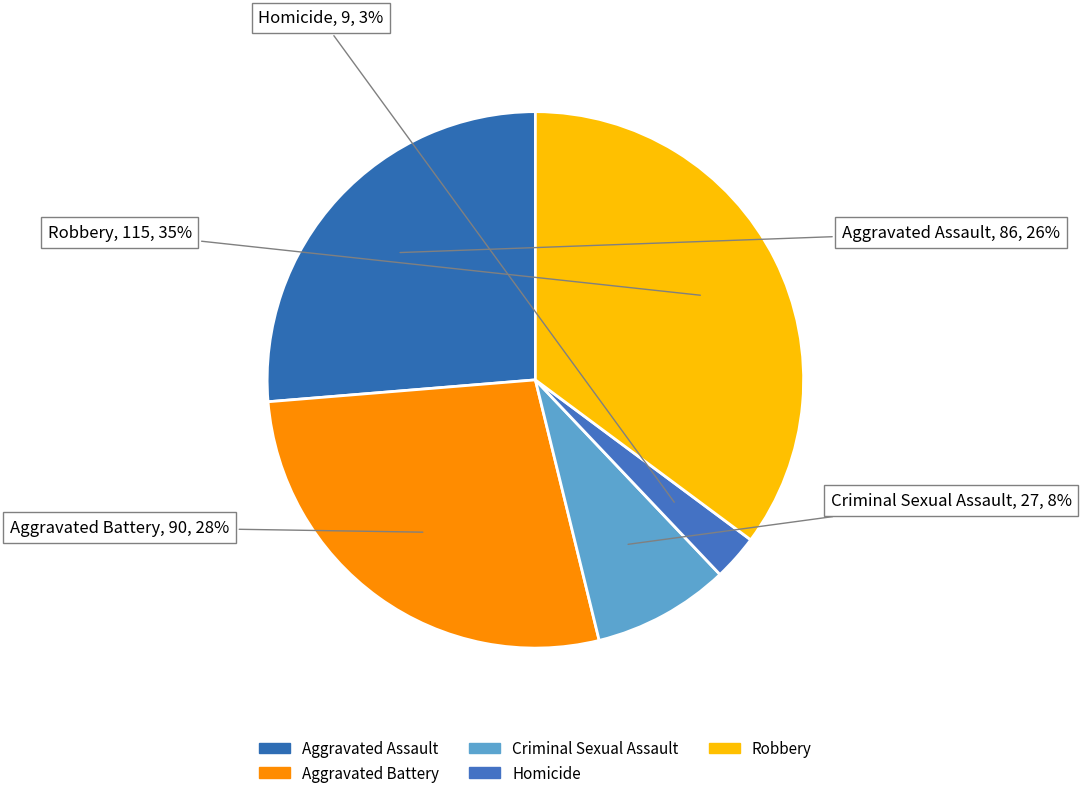

Does any single category account for the majority?

No